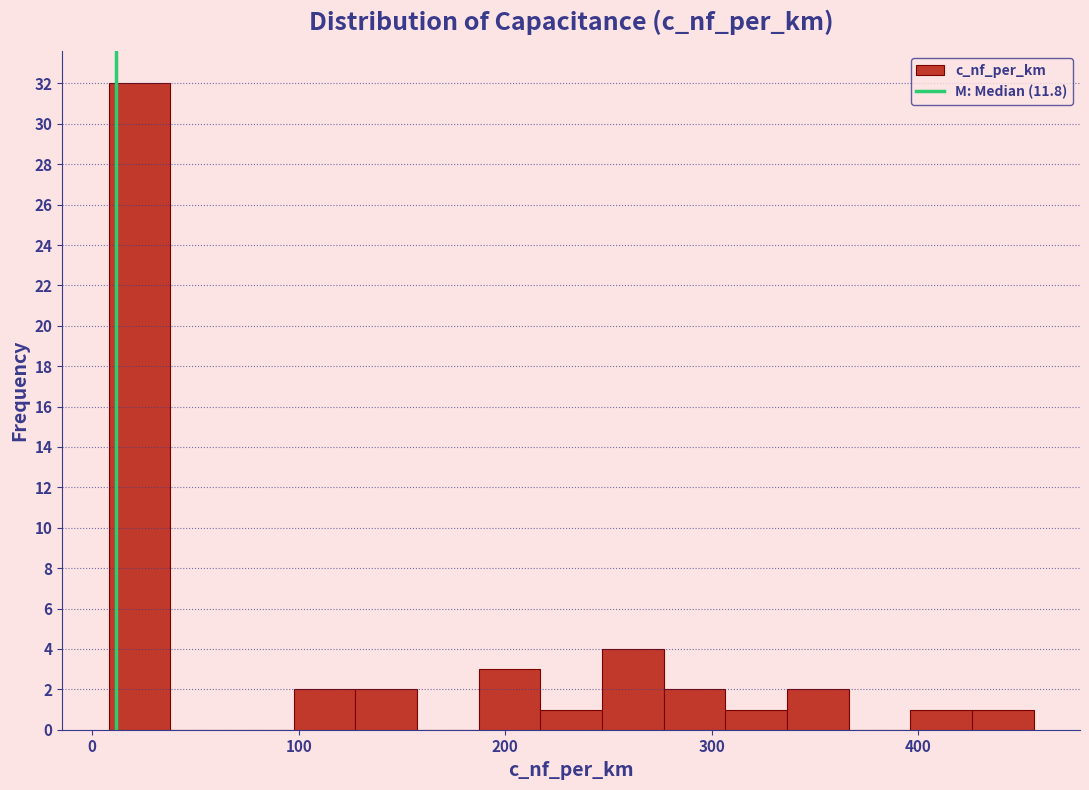

Read against the x-axis, roughly where is the centre of the tallest bar?

20